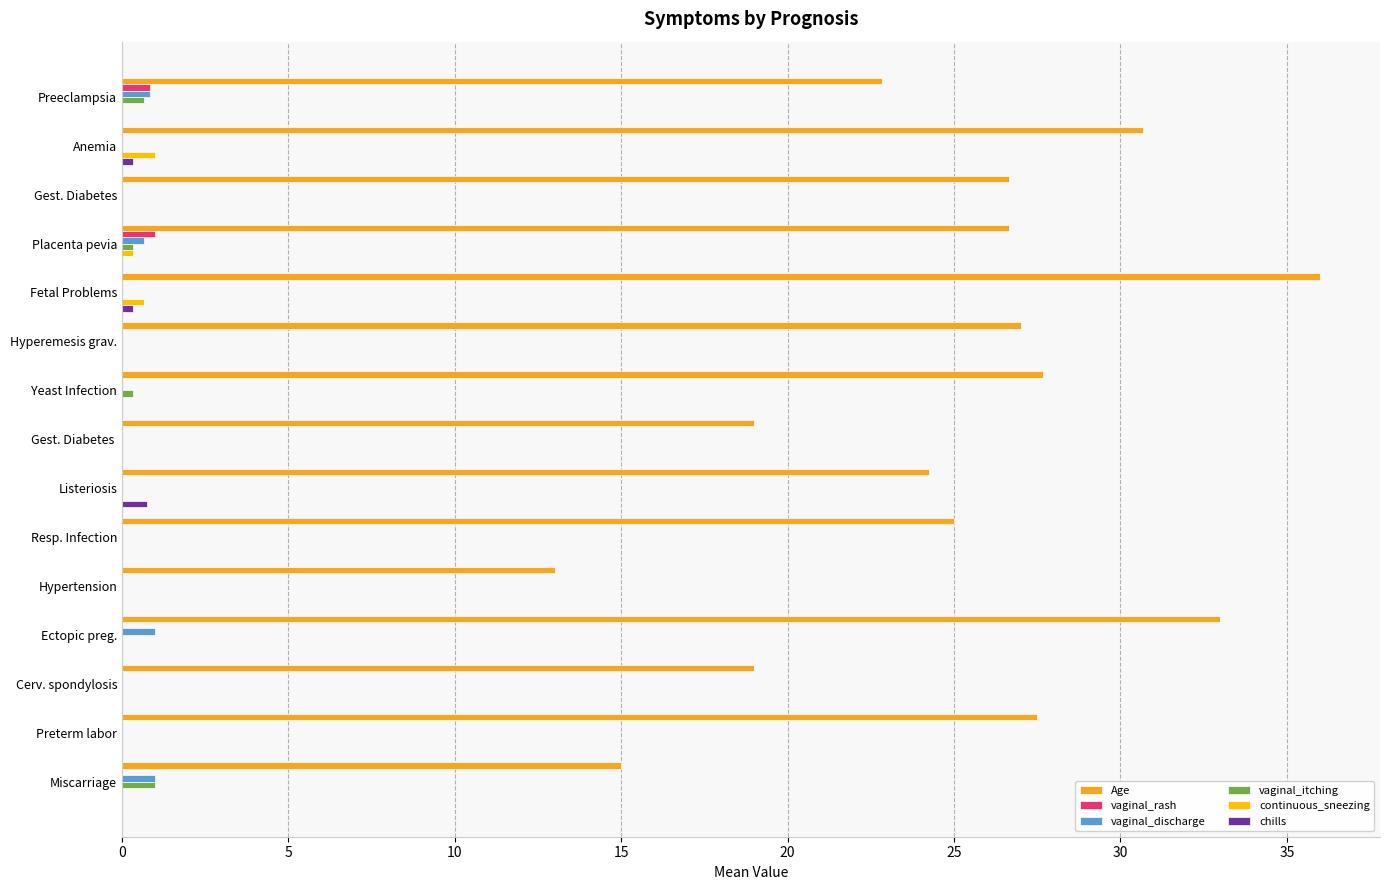

Count the number of data series in this chart.

6